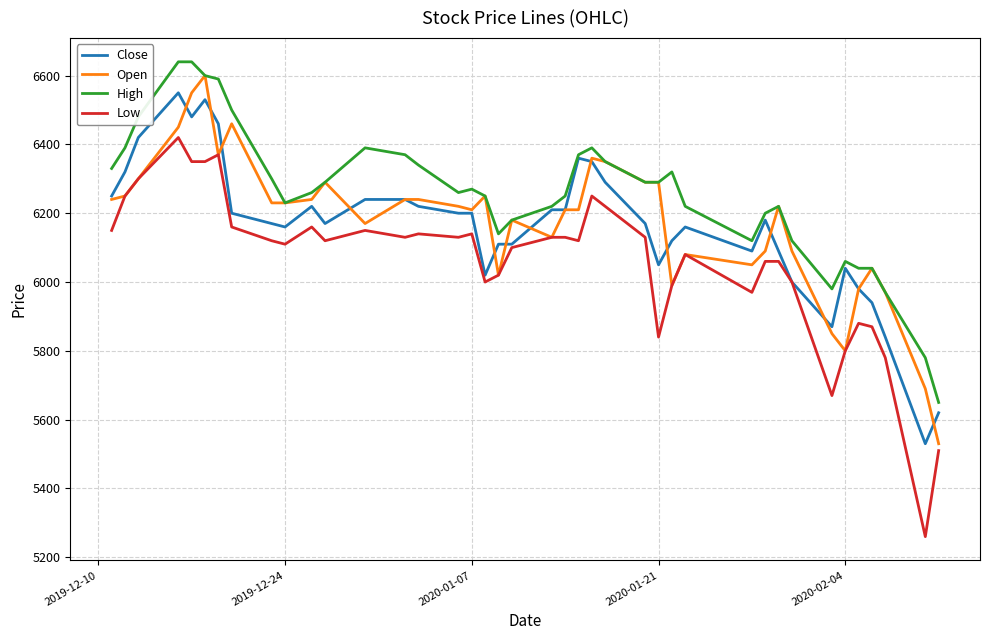

True or false: High and Low intersect in this chart.

False